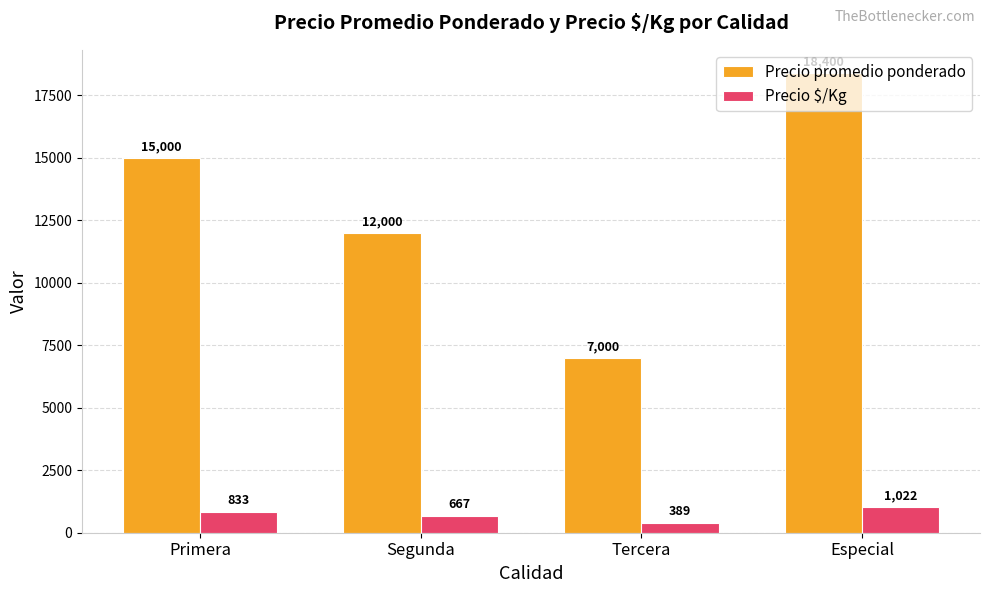

Count the number of data series in this chart.

2